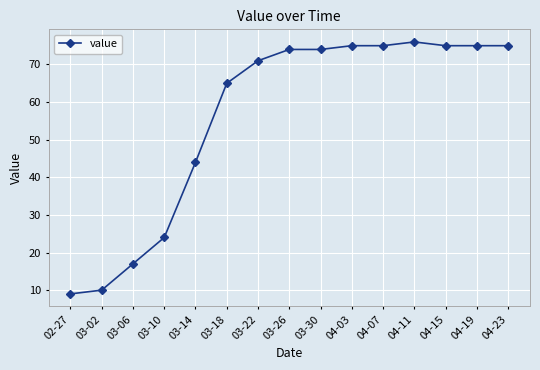

Which label corresponds to the largest value in the chart?

04-11